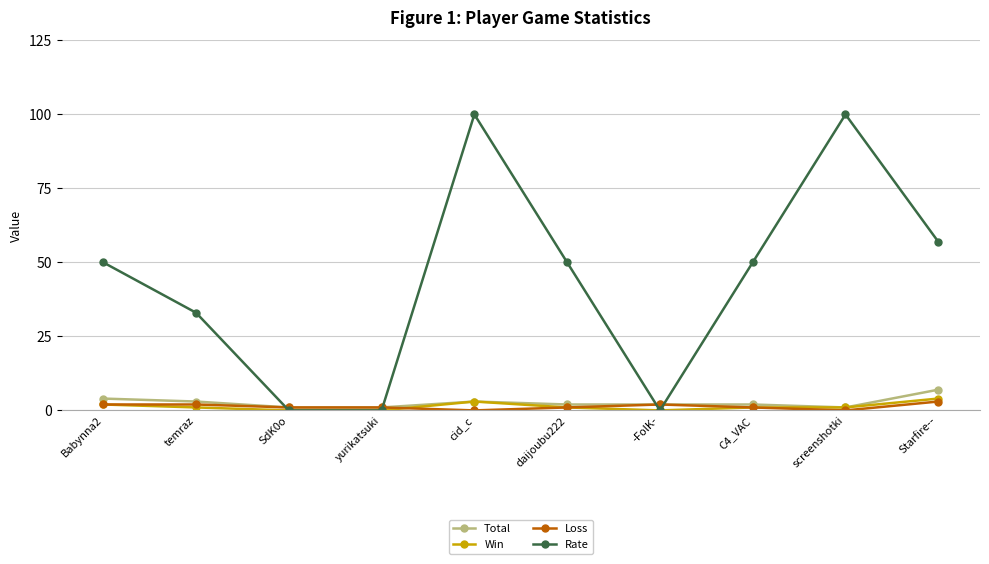

At how many categories does at least one series exceed 9?

7